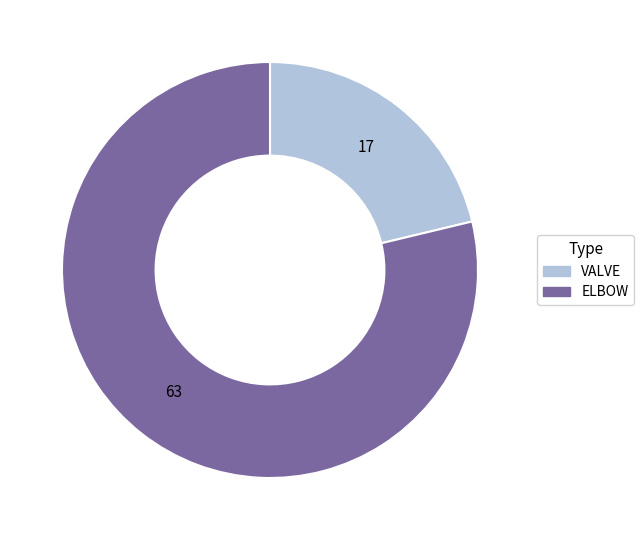

What is the smallest slice in the pie chart?

VALVE